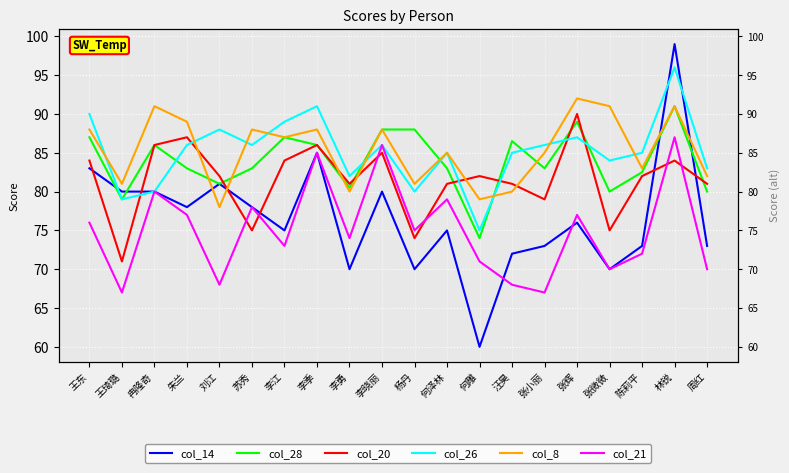

At 李晓丽, list the series in order from smallest to largest.

col_14, col_20, col_26, col_21, col_28, col_8